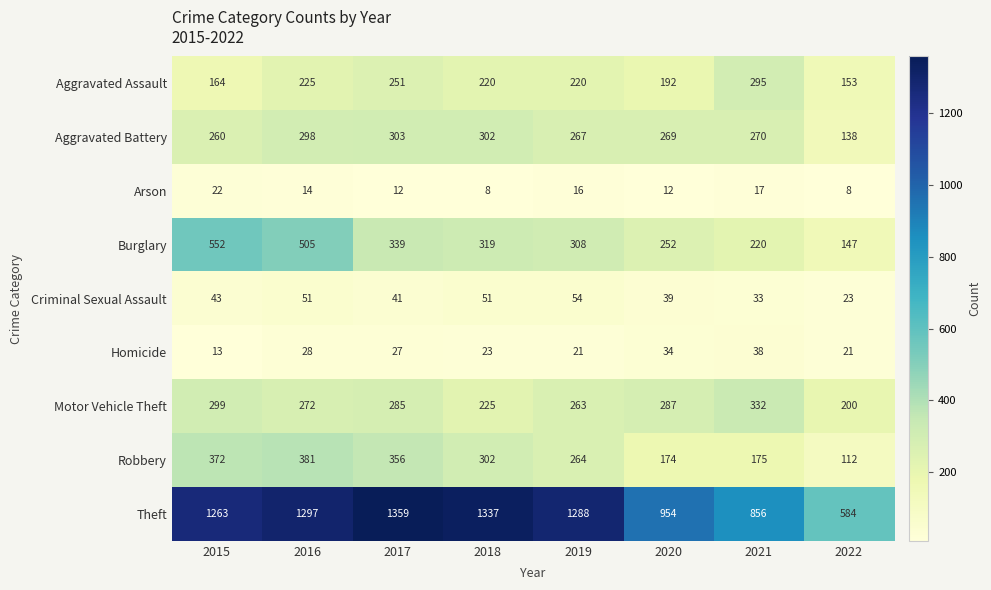

Read the Homicide value at 2019.

21